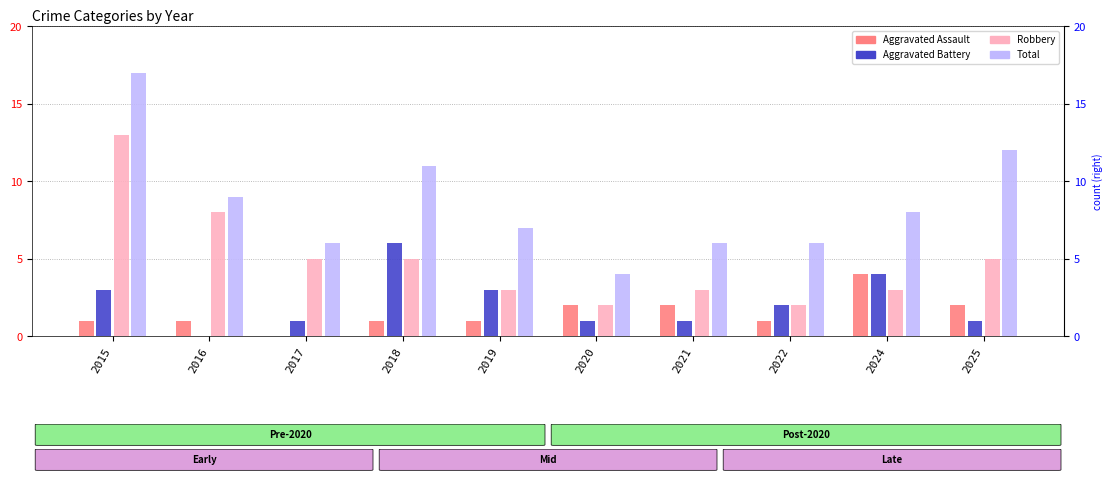

Where does the Robbery series first go above 5?

2015